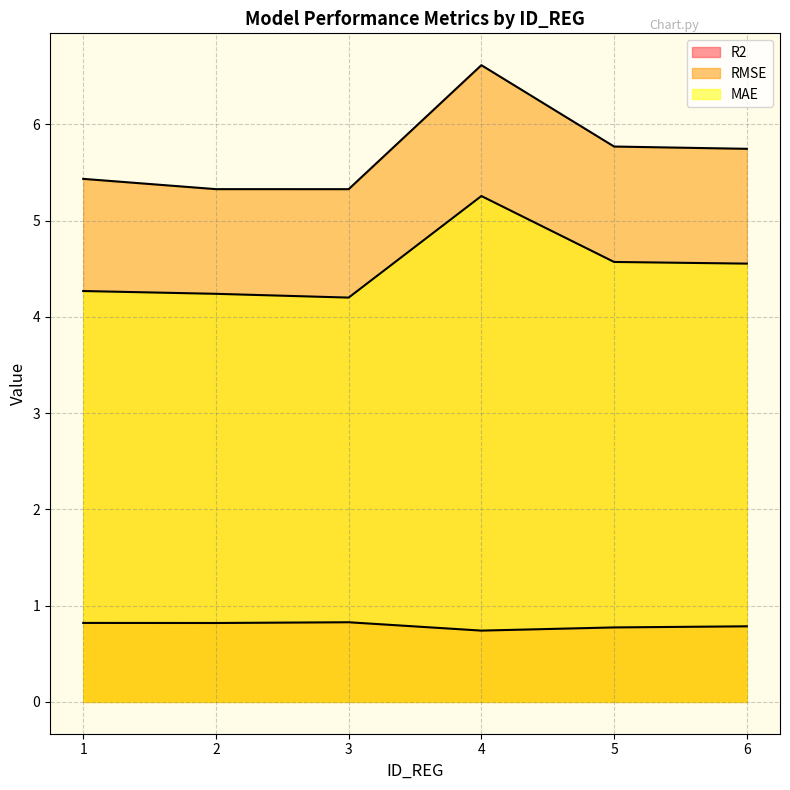

Count the RMSE values in the range 5 to 6.

5